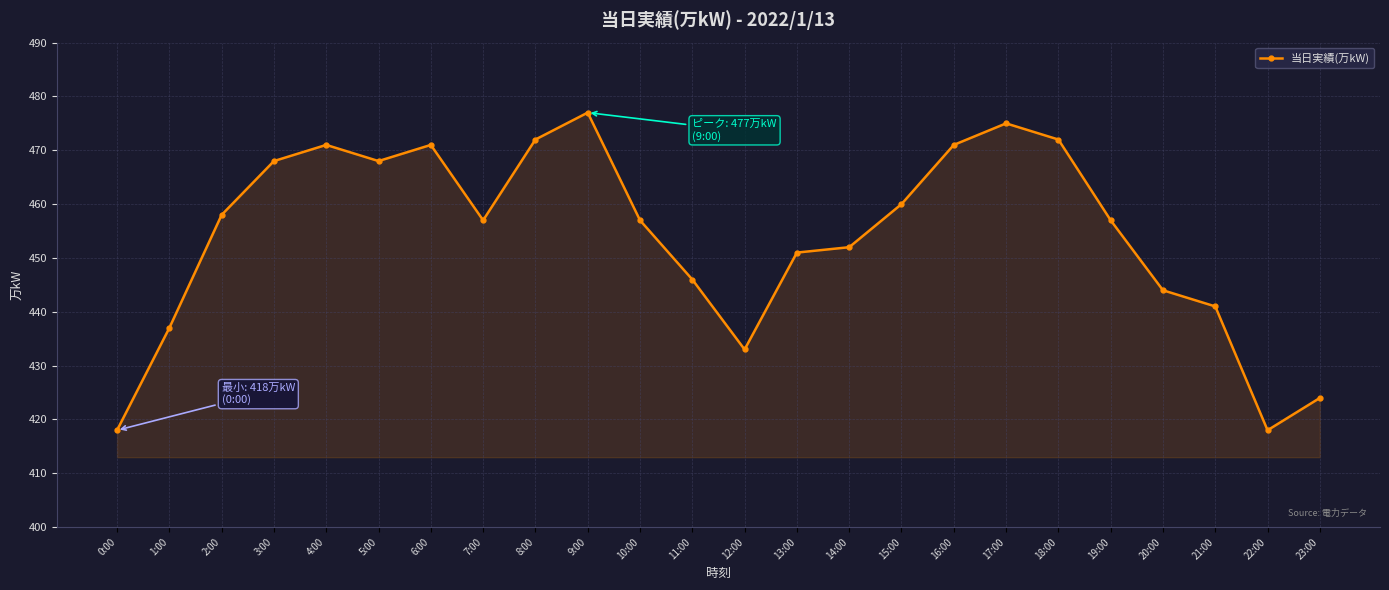

Reading right to left, what are all the values shown in this chart?

23:00=424	22:00=418	21:00=441	20:00=444	19:00=457	18:00=472	17:00=475	16:00=471	15:00=460	14:00=452	13:00=451	12:00=433	11:00=446	10:00=457	9:00=477	8:00=472	7:00=457	6:00=471	5:00=468	4:00=471	3:00=468	2:00=458	1:00=437	0:00=418